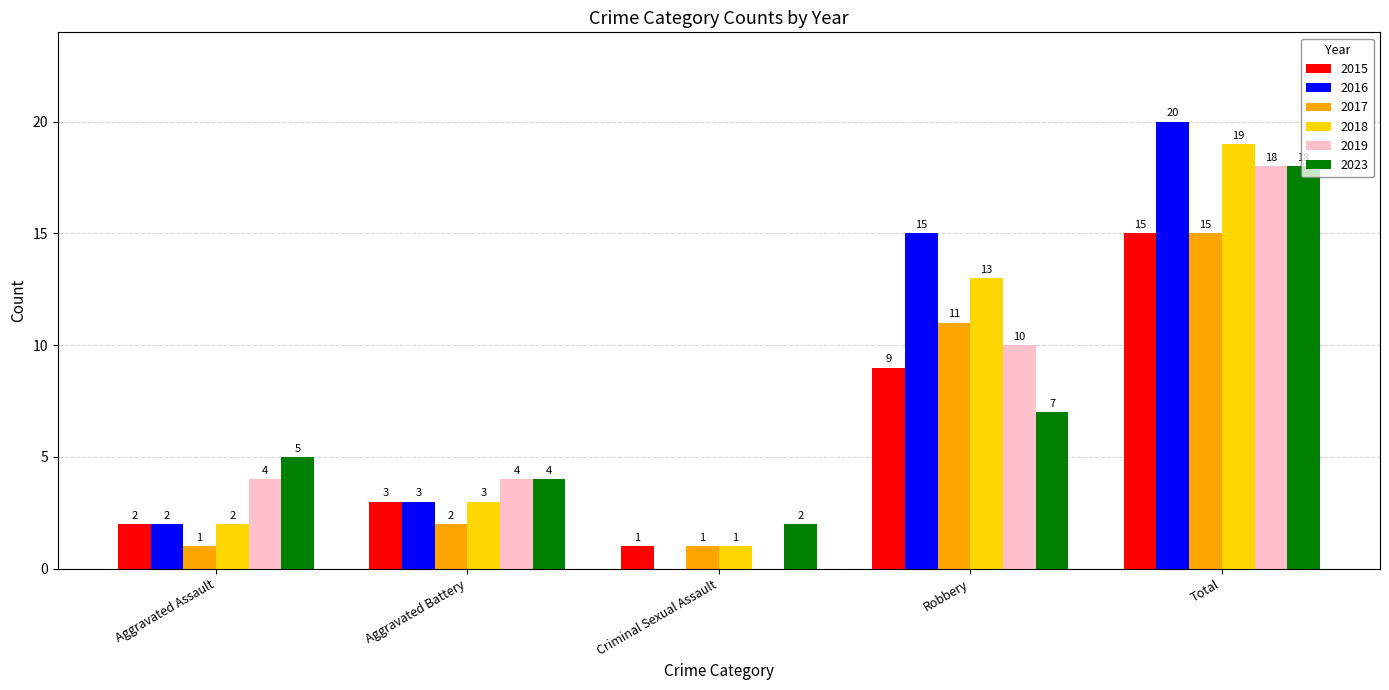

Is it true that 2015 equals 1 at Criminal Sexual Assault?

True